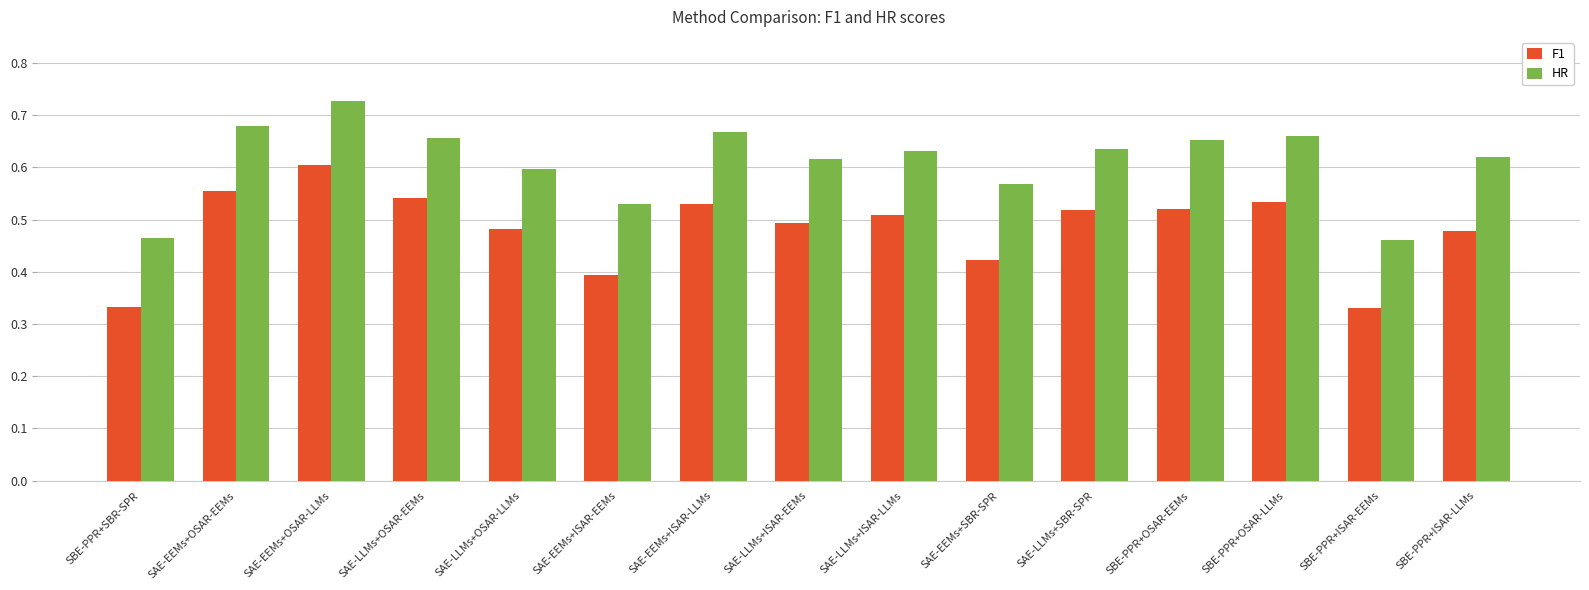

How many F1 values are between 0 and 1?

15